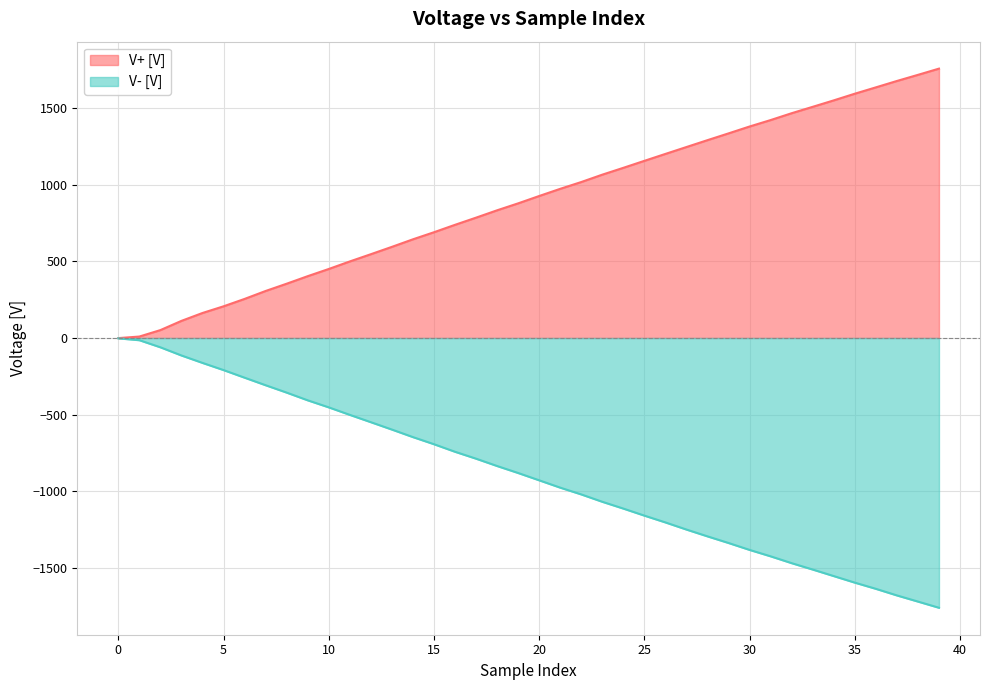

True or false: V- [V] has a value of -1967.8 at 28.

False